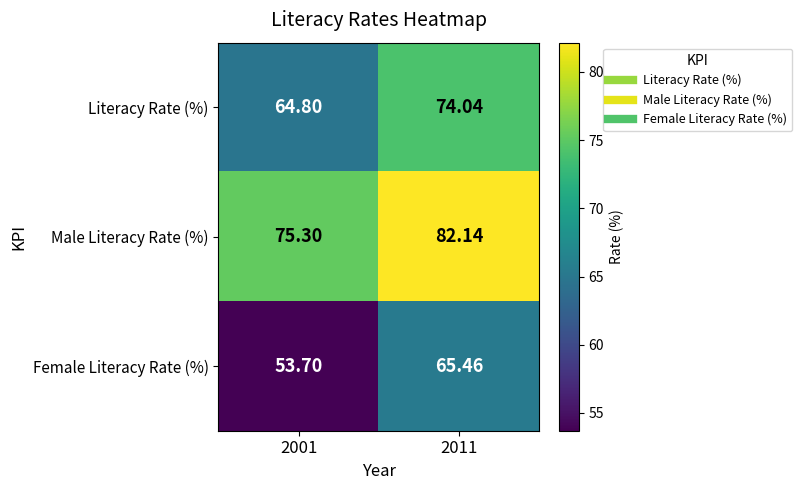

Which series has the largest total across all categories?

Male Literacy Rate (%)